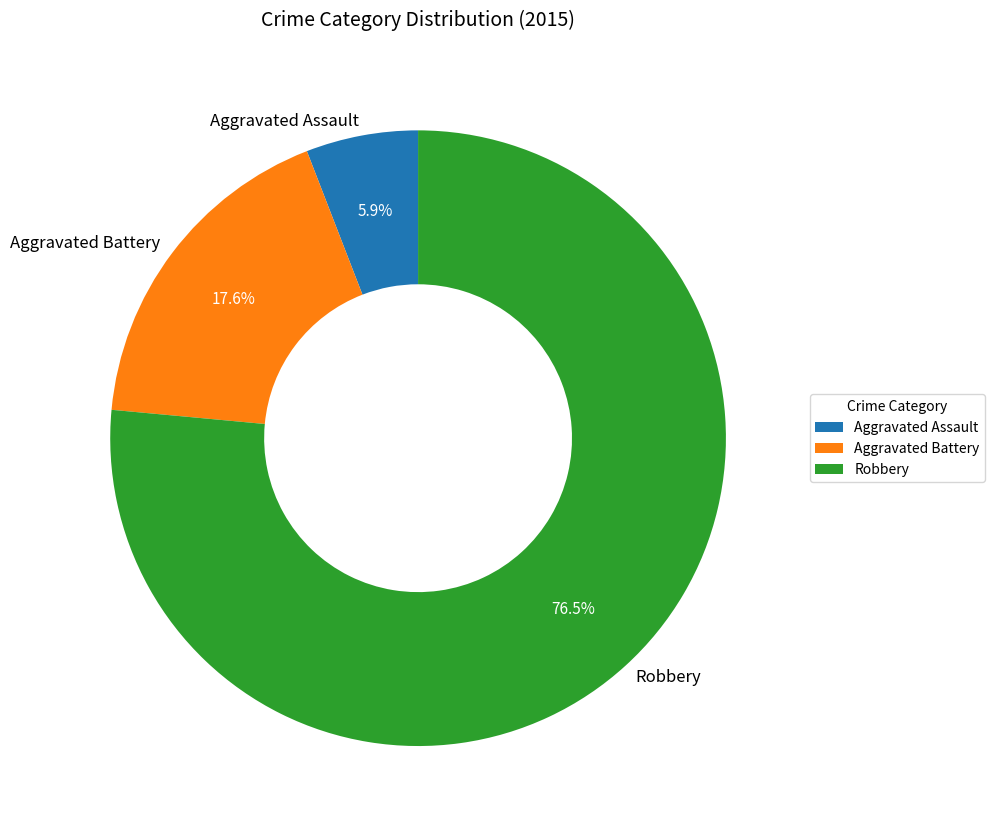

Is Robbery the majority of the pie?

Yes